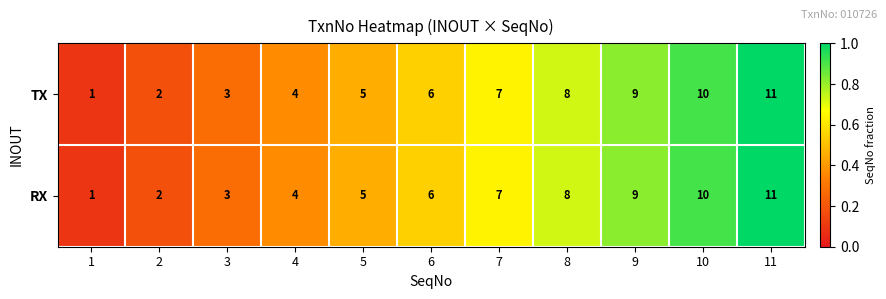

Is the value of RX at 5 greater than the value of TX at 7?

No